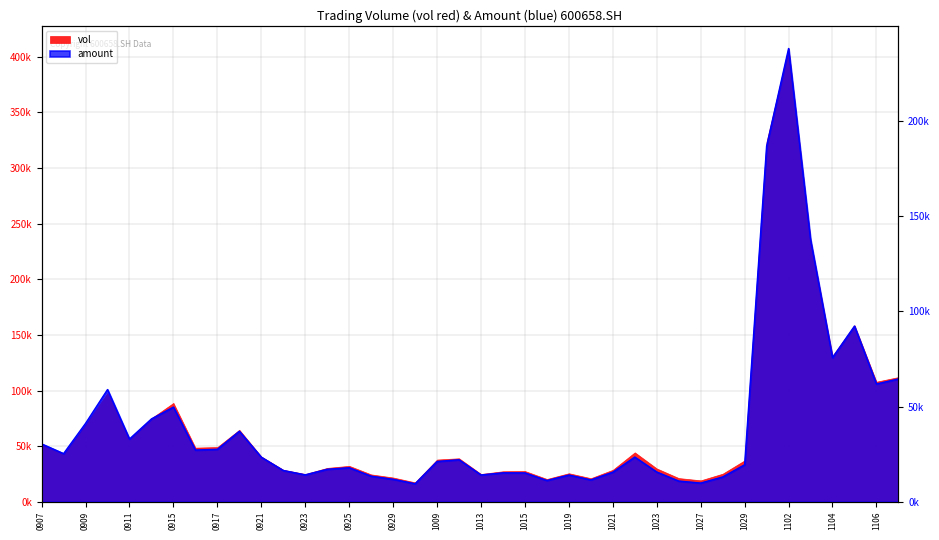

How many interior local valleys (lower than both neighbors) does the data have?

11